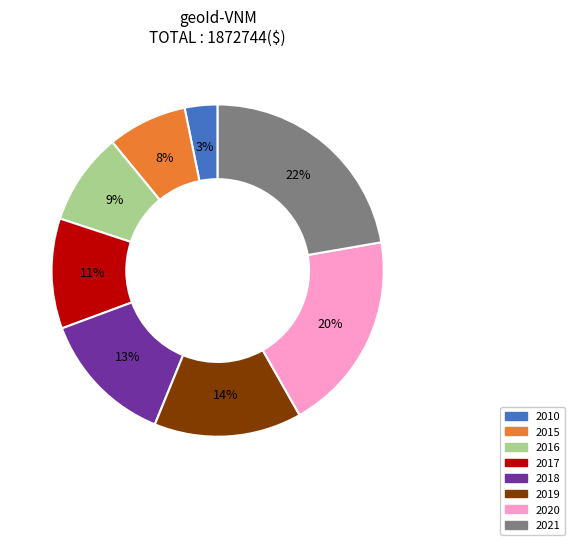

Is 2015 the majority of the pie?

No